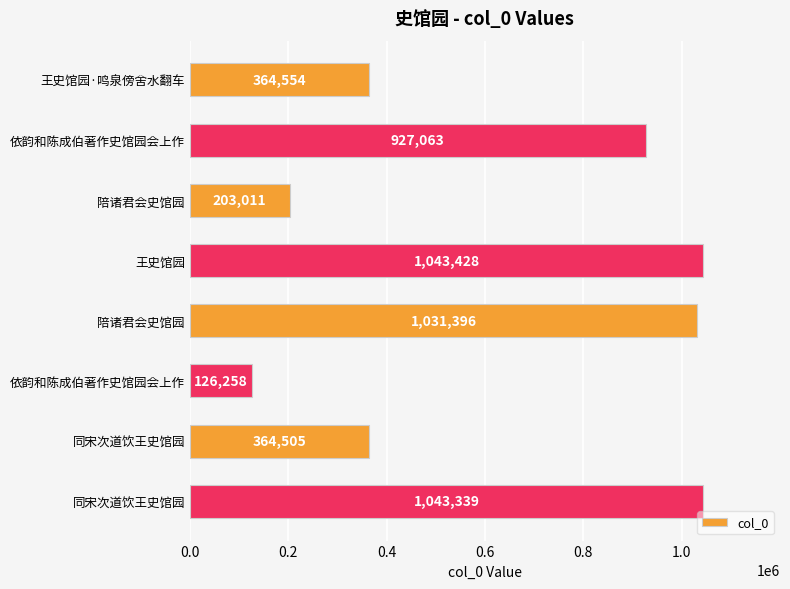

How many categories are shown in the chart?

8